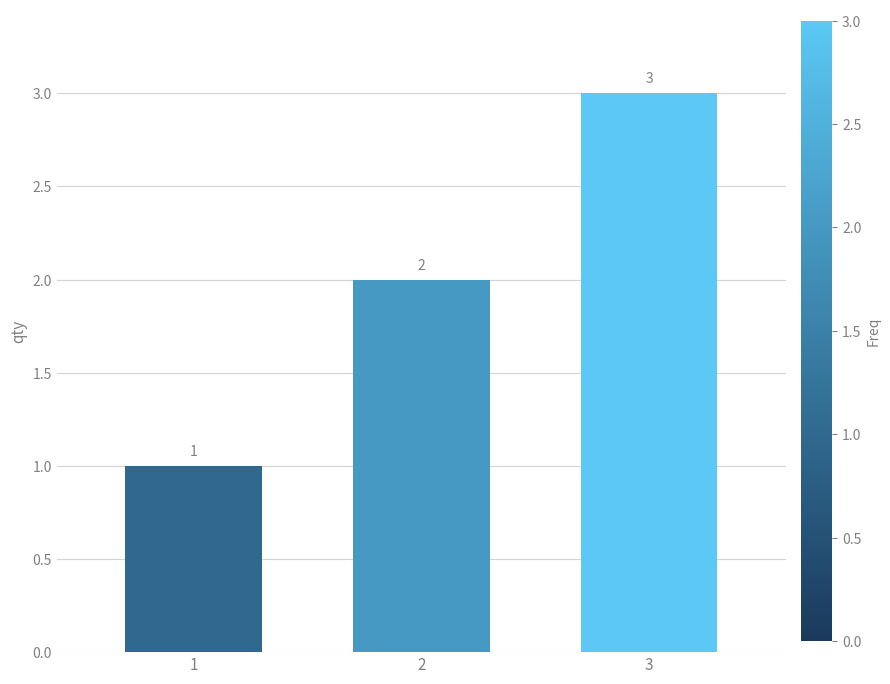

List the labels in order of value, smallest first.

1, 2, 3